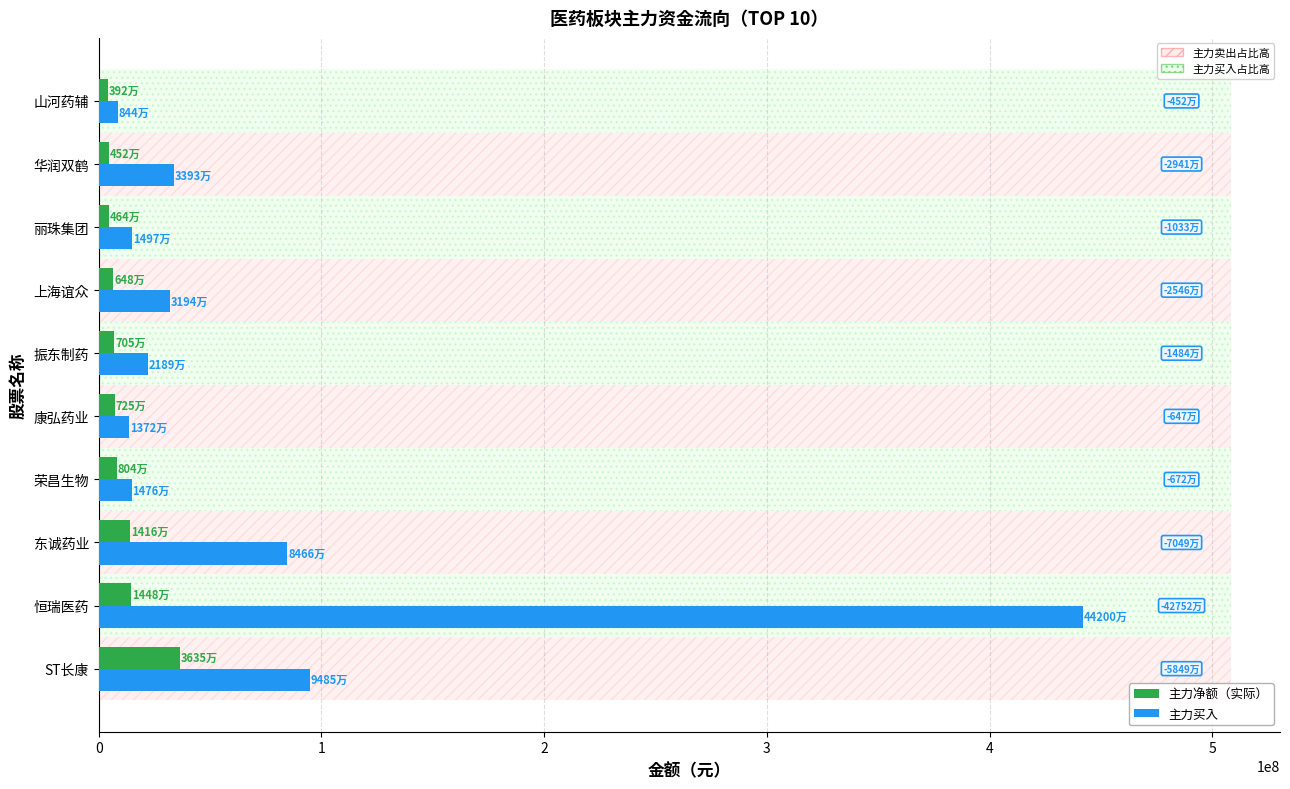

What is the difference between the 主力净额（实际） values at 荣昌生物 and 康弘药业?

788907